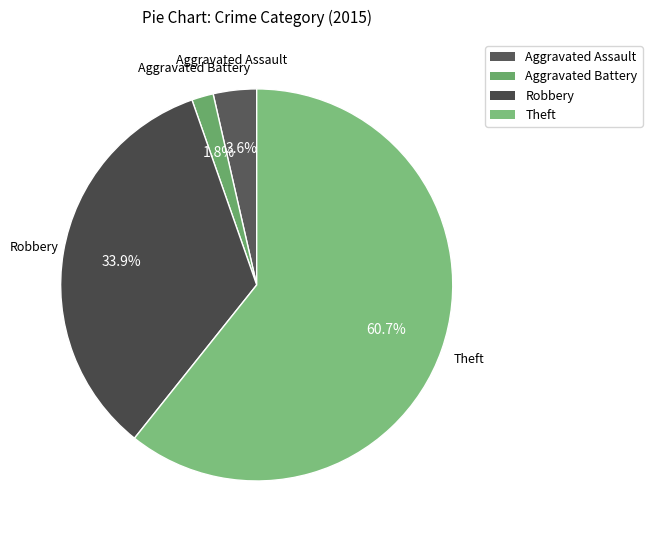

Which slice is the smallest?

Aggravated Battery